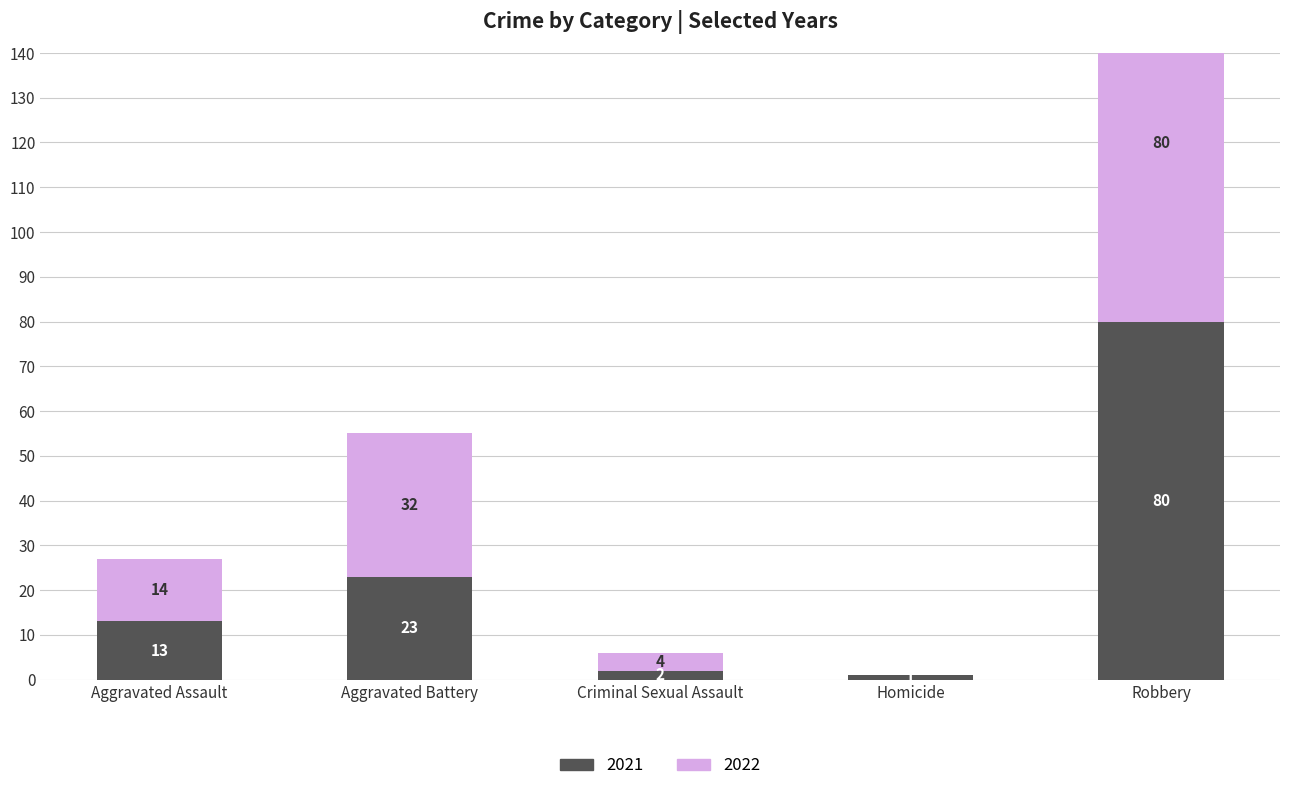

What is the greatest value displayed?

80